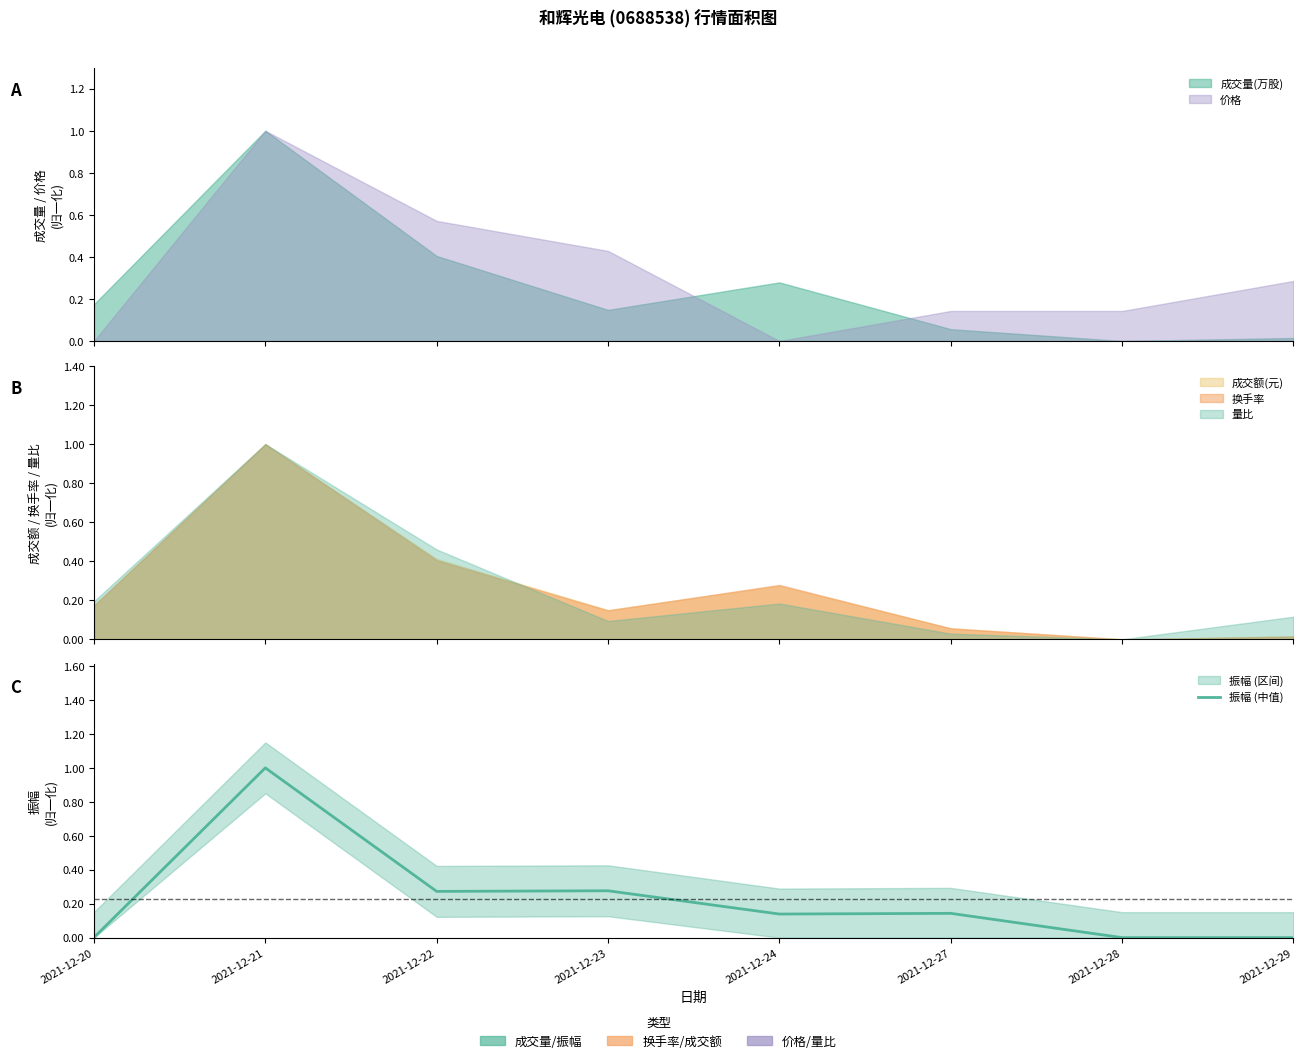

What is the difference between the values at 2021-12-20 and 2021-12-21?

1.0